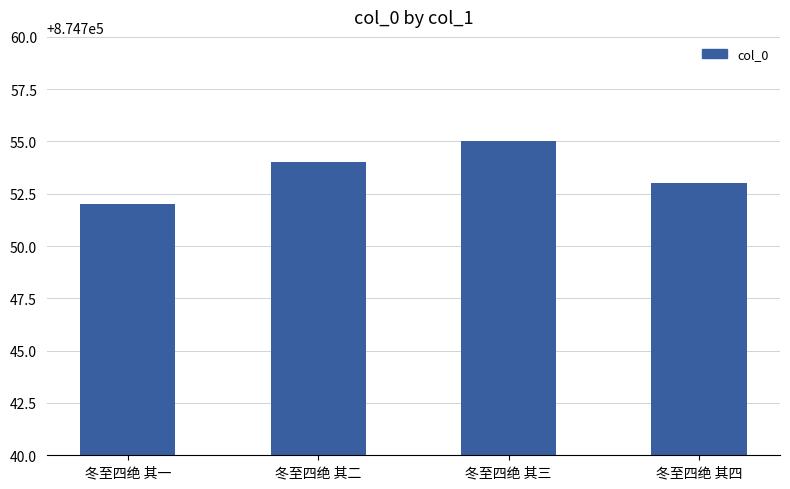

Is it true that the value at 冬至四绝 其二 is 874754?

True